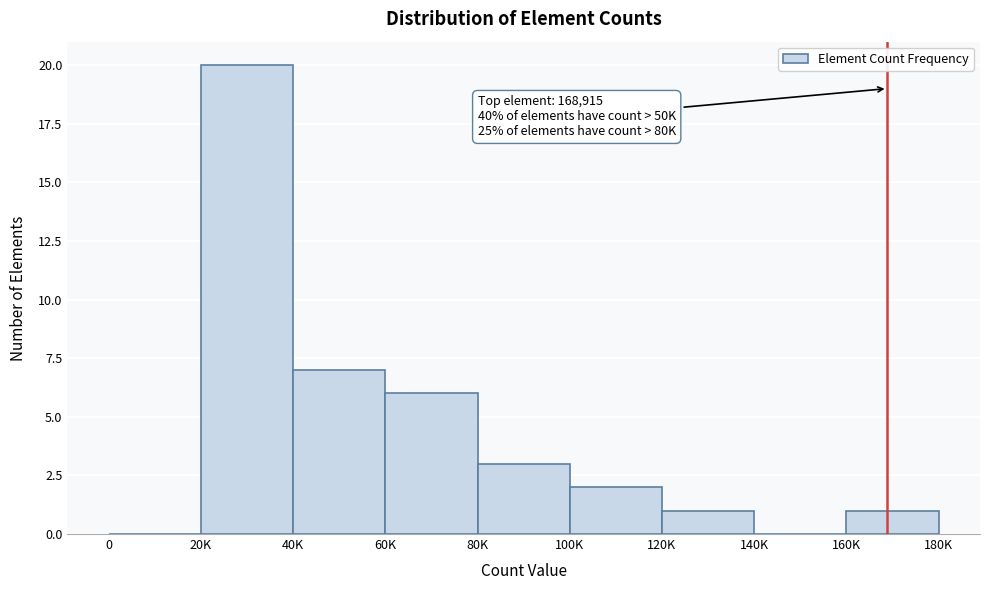

Reading left to right, extract all data points from this chart.

0=0	20K=20	40K=7	60K=6	80K=3	100K=2	120K=1	140K=0	160K=1